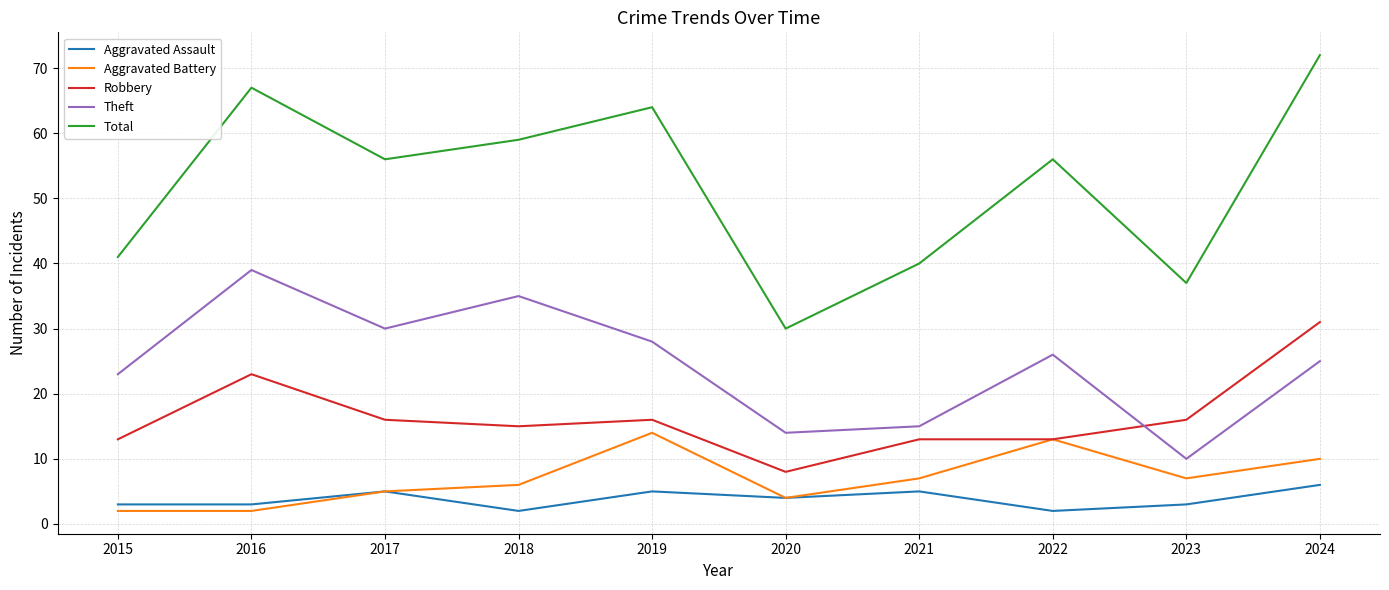

List the series in order of their peak value, highest first.

Total, Theft, Robbery, Aggravated Battery, Aggravated Assault